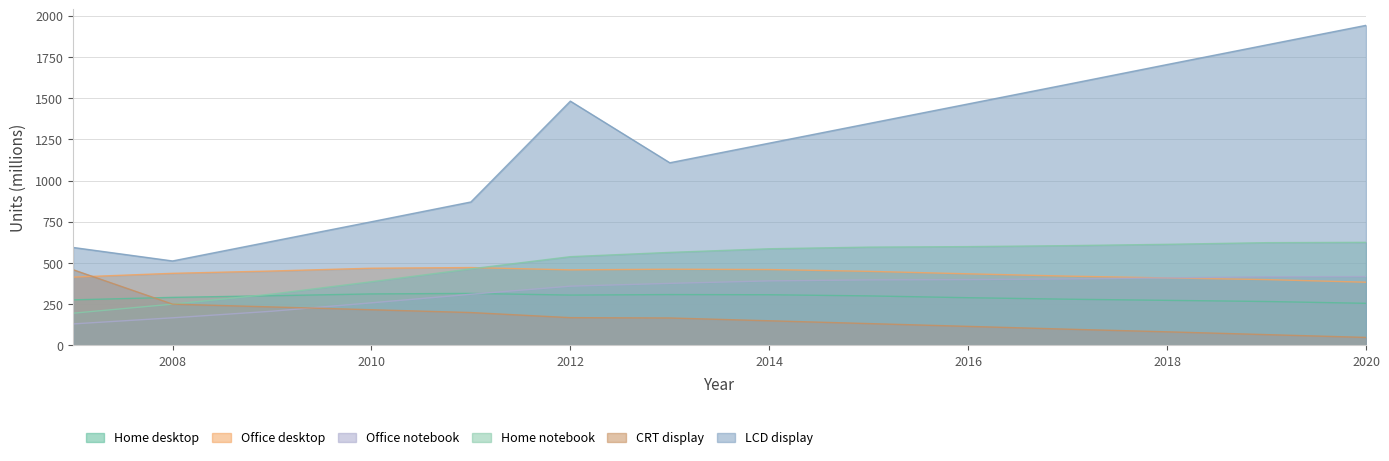

What is the total value across all series at 2010?

2390